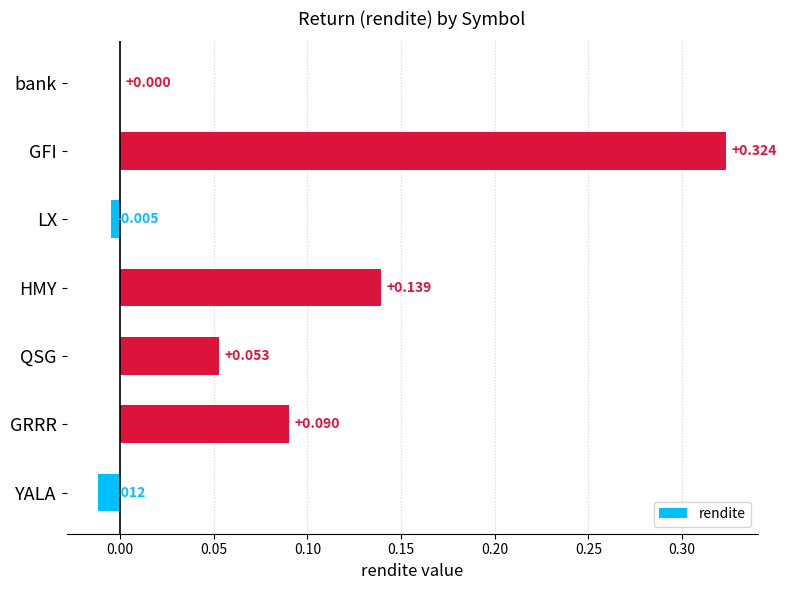

How many distinct data groups are displayed?

1